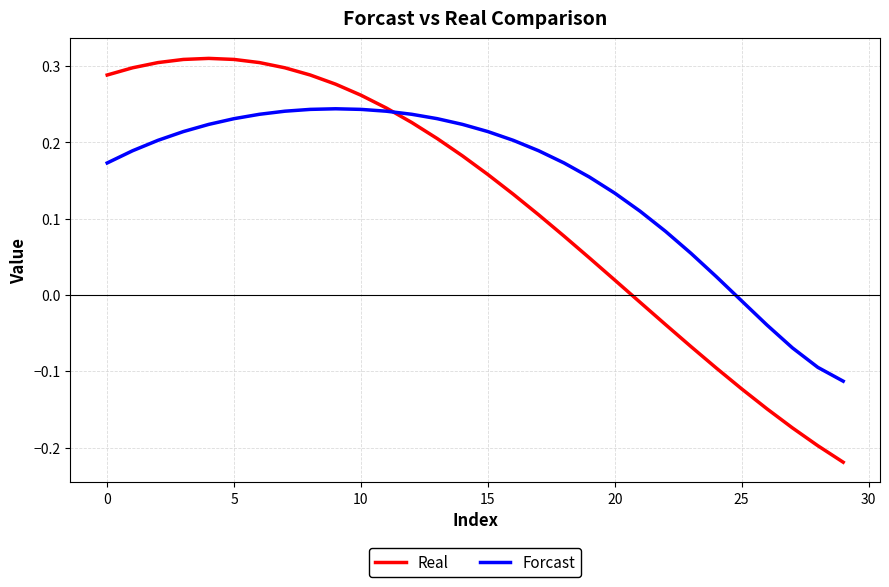

Does the chart display data point markers on the line(s)?

No